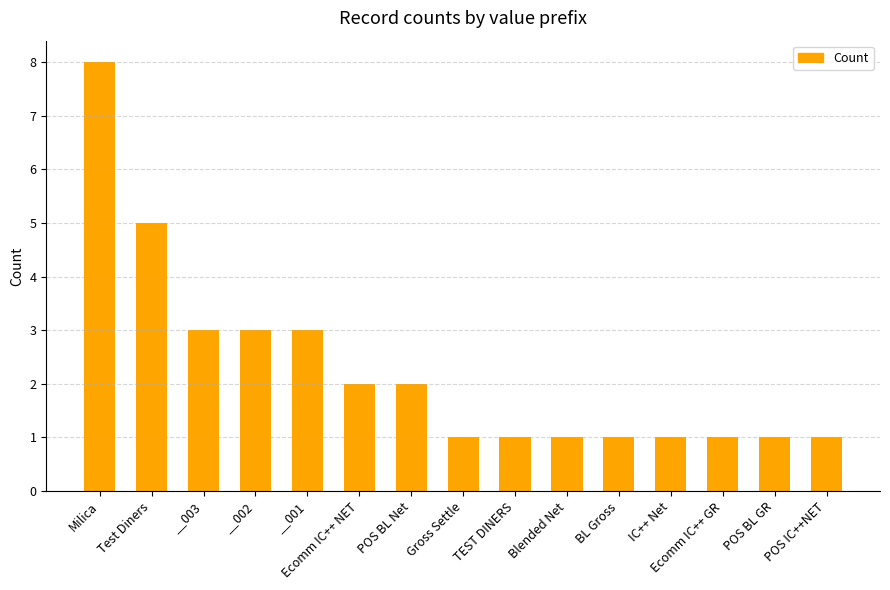

Between Ecomm IC++ NET and IC++ Net, which is larger?

Ecomm IC++ NET